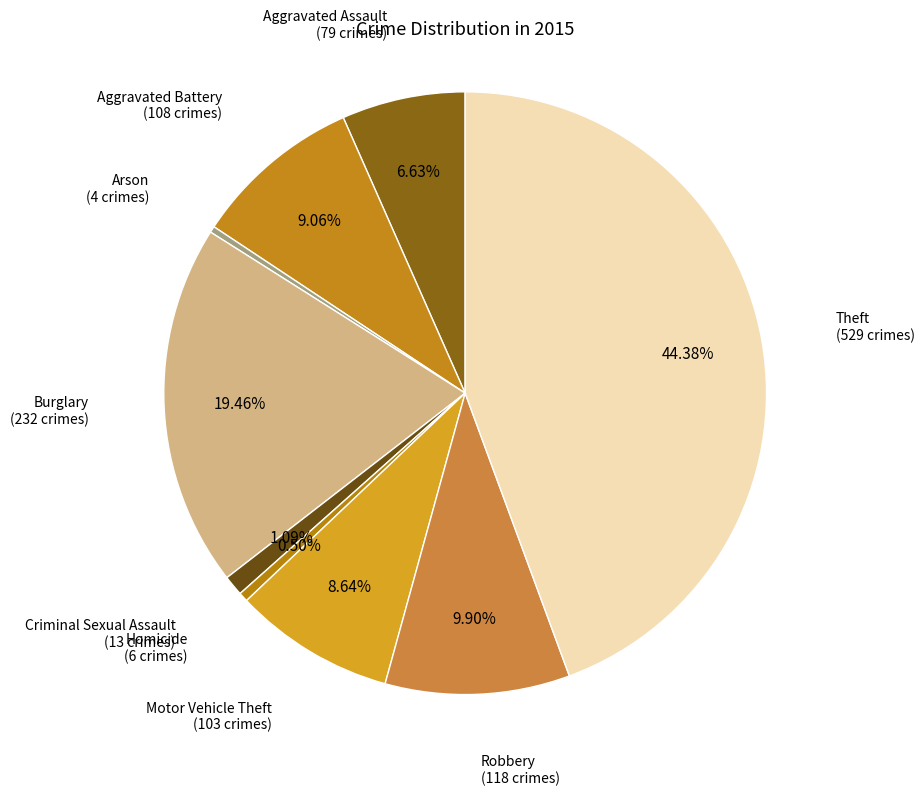

Does any single category account for the majority?

No